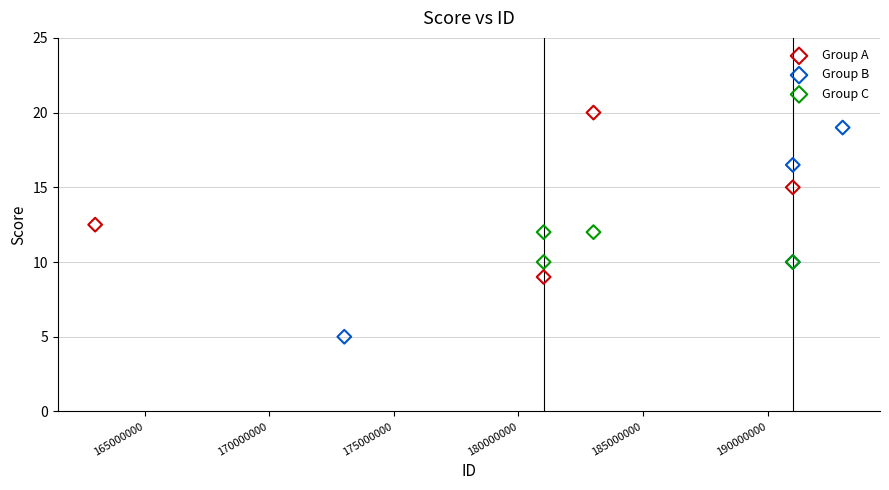

Which series contains the highest Y value?

Group A